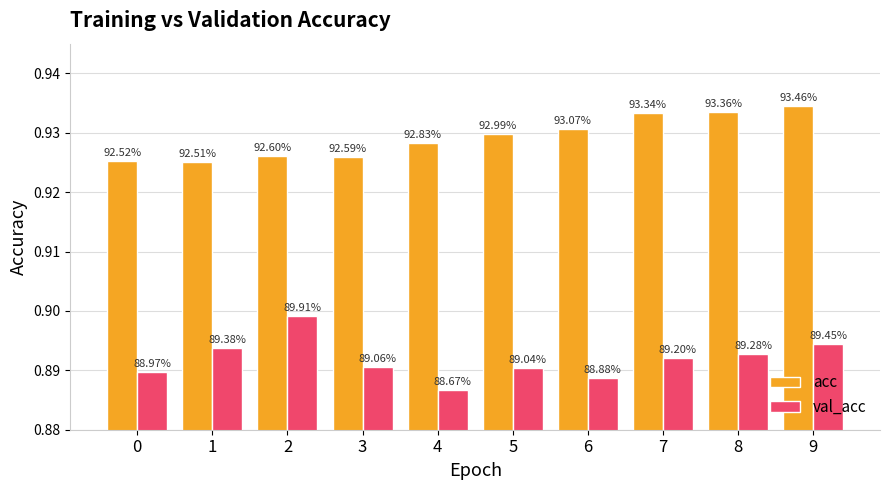

Is the value of val_acc at 7 greater than the value of acc at 6?

No